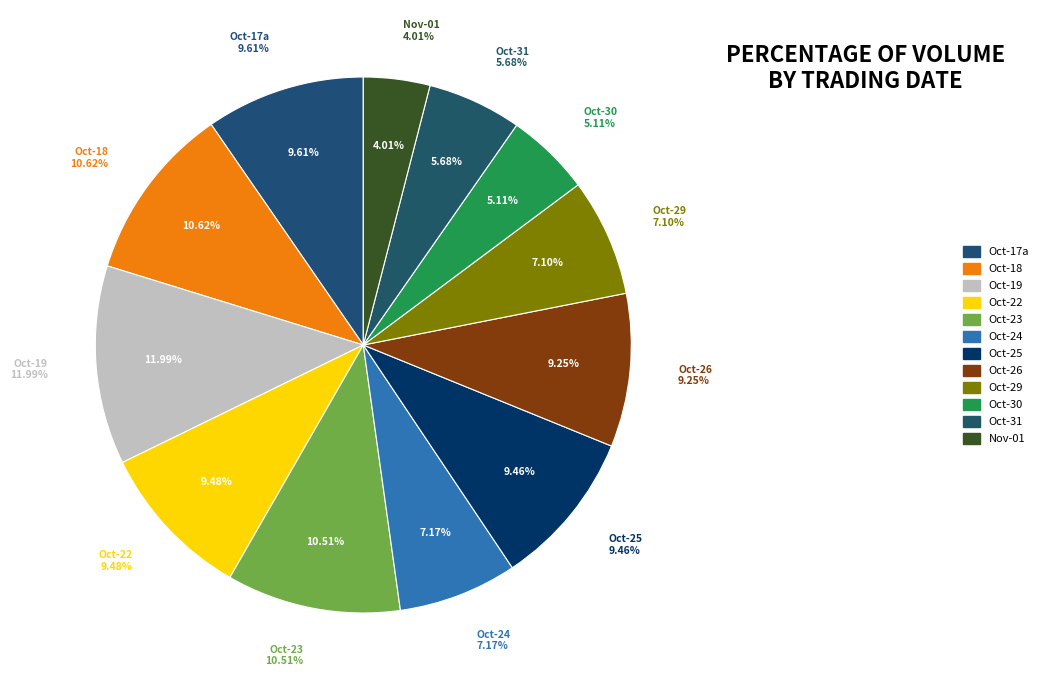

The 2018-10-23 slice represents 11% of the pie. True or false?

True